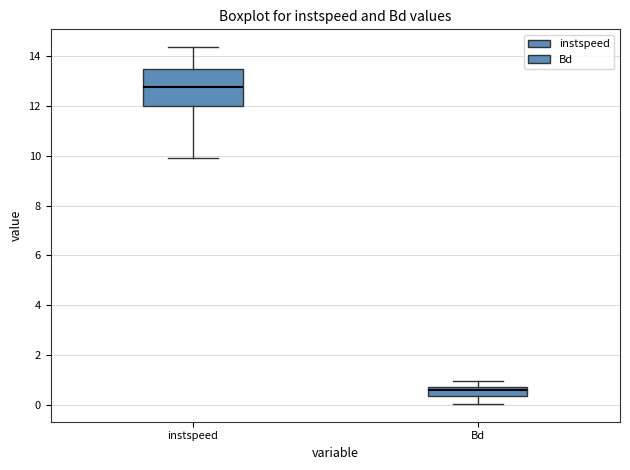

Reading left to right, transcribe this box plot: for each box, give where its median line is, the range the box spans, and where its two whiskers end, as read against the y-axis. The values are not printed on the chart, so give them approximately, as read against the axis.

instspeed: median 12.8, box 12.0 to 13.4, whiskers 10.0 to 14.4
Bd: median 0.6, box 0.4 to 0.8, whiskers 0.0 to 1.0